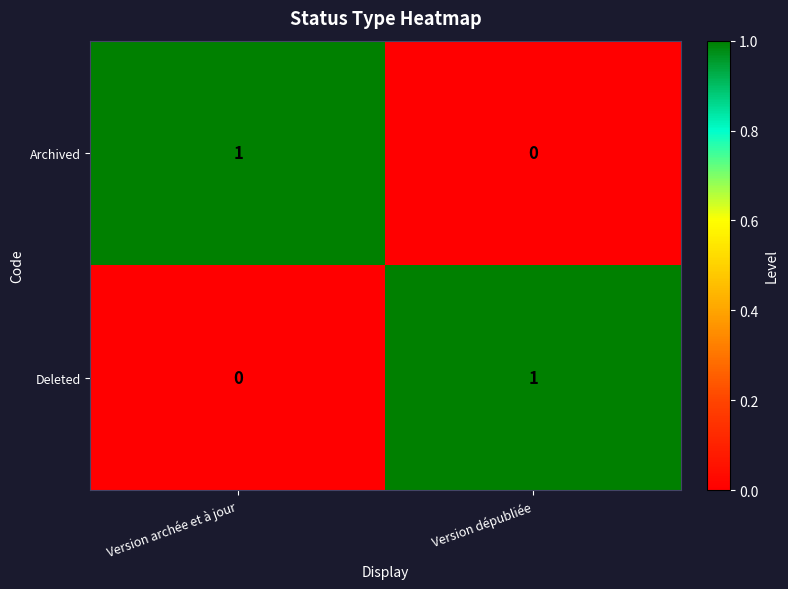

At which label is Deleted closest to 0?

Version archée et à jour